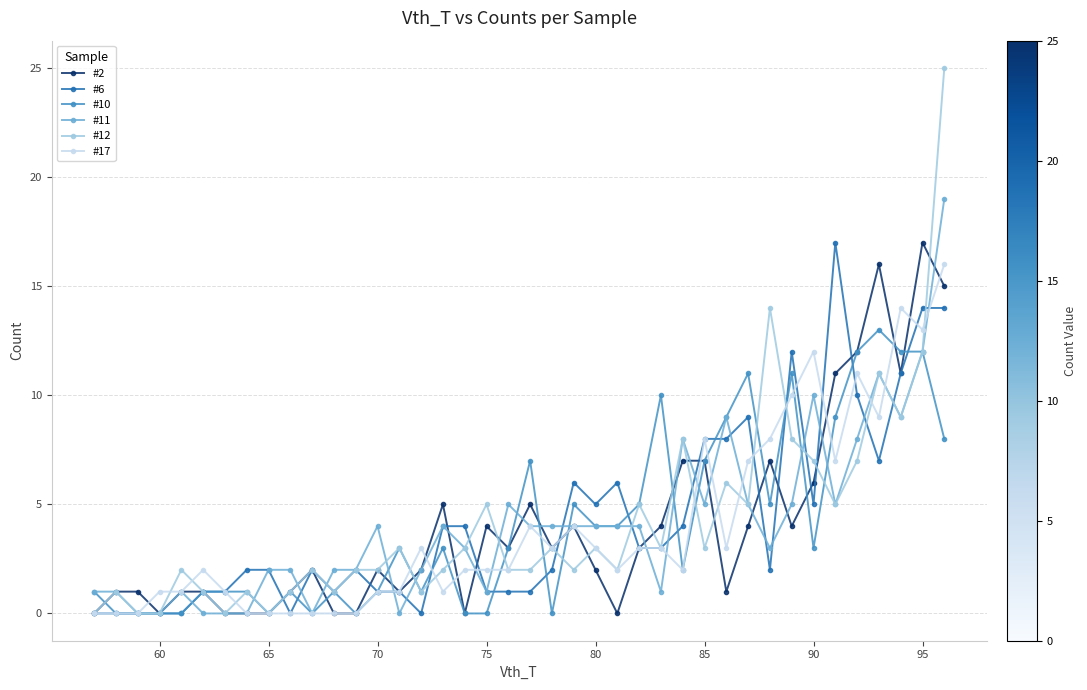

Which series has the widest spread of values?

#12